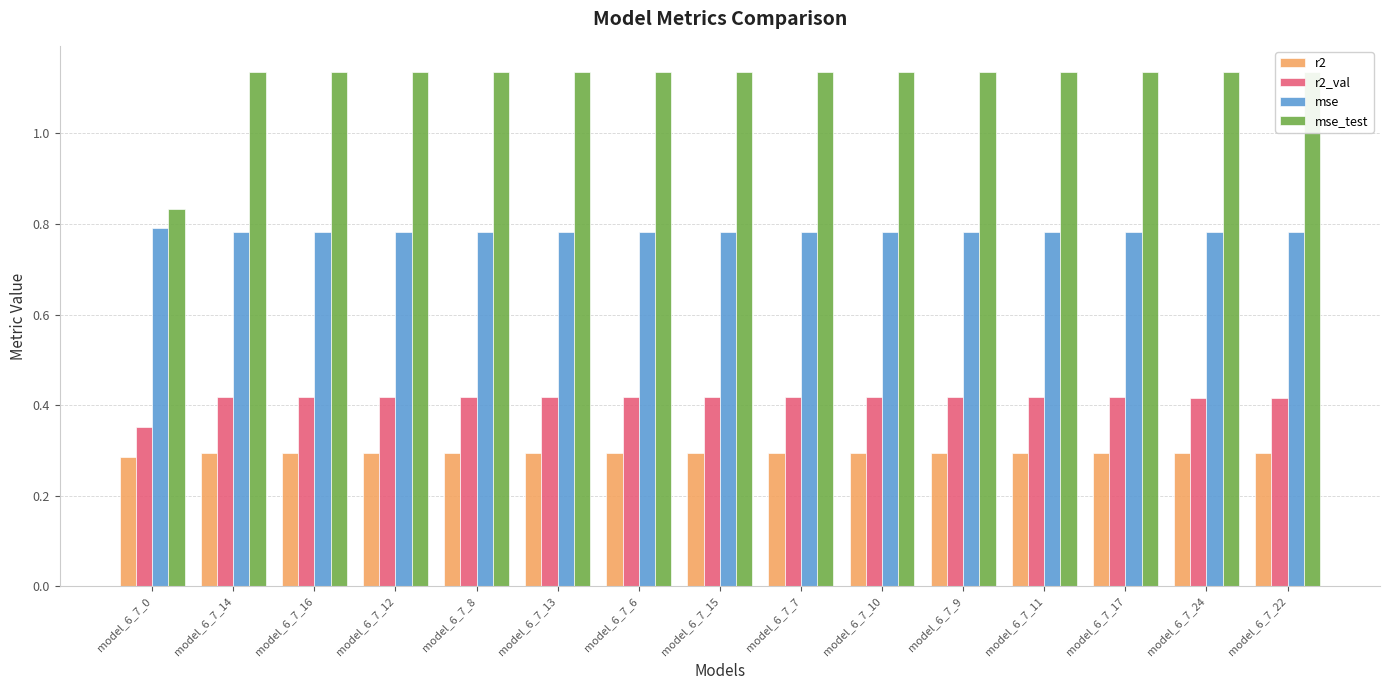

What is the sum of all r2 values?

4.4